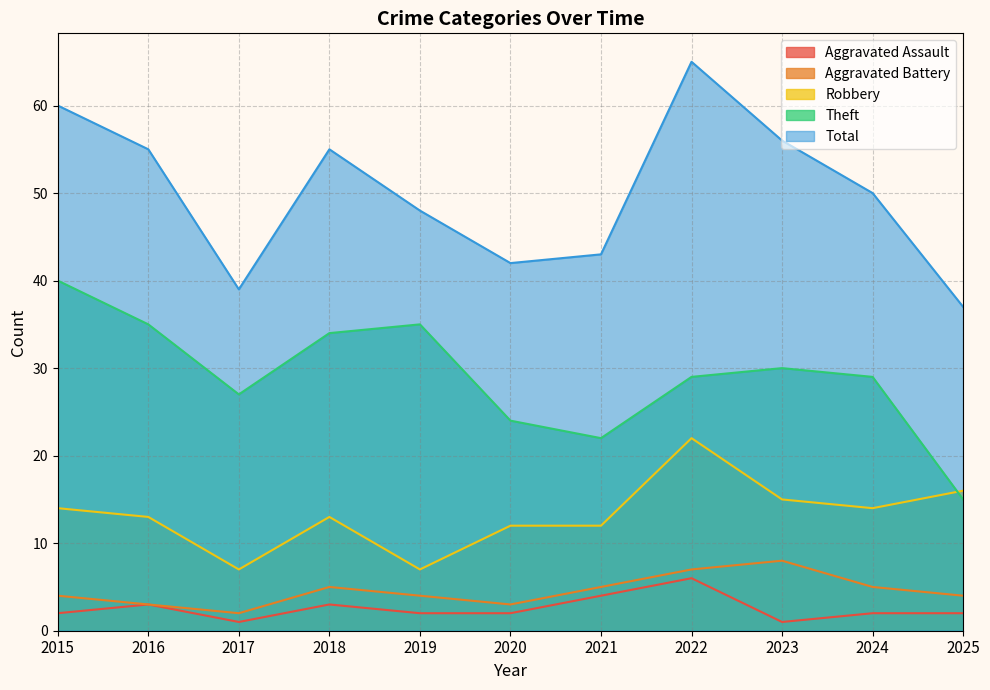

What is the value of the Aggravated Assault point at the 2nd from the left?

3